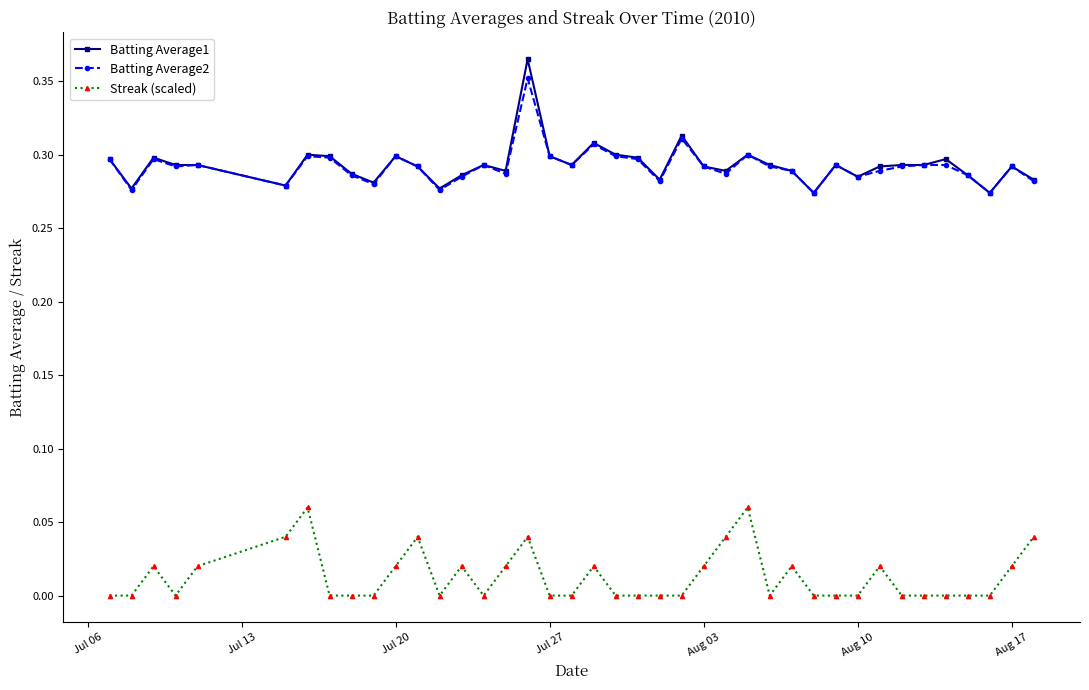

True or false: Streak (scaled) and Batting Average1 intersect in this chart.

False